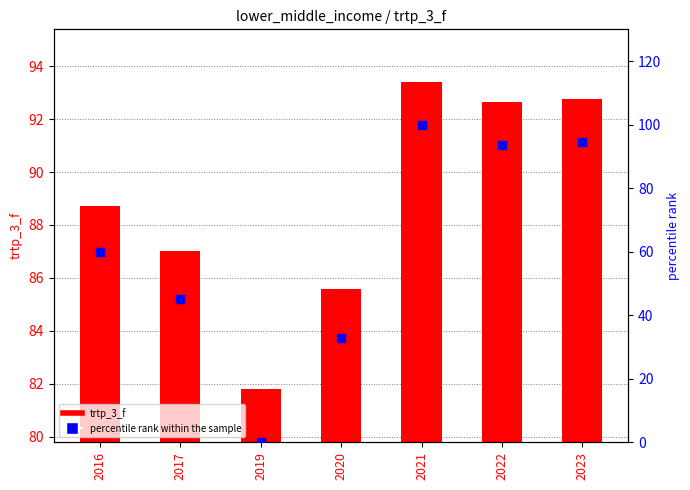

At which category is the sum across all series the highest?

2021